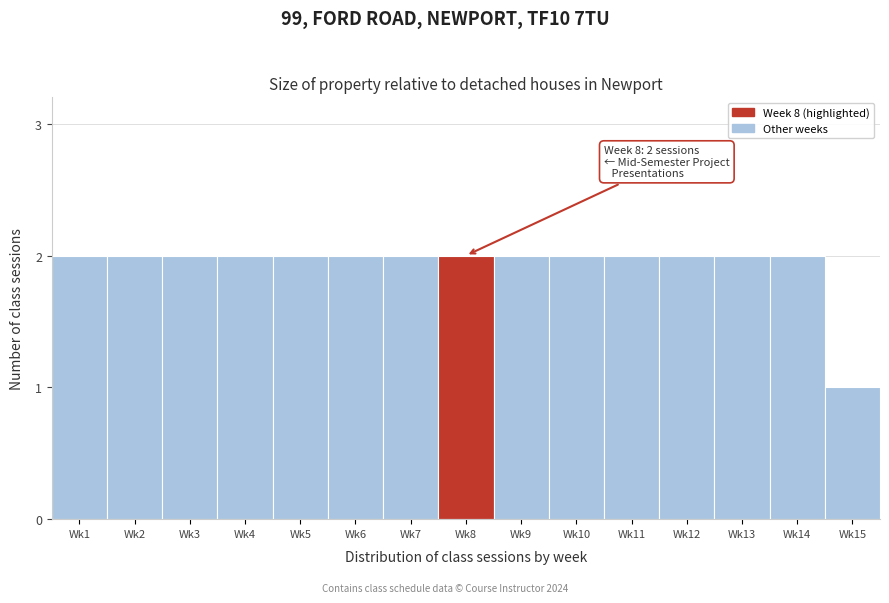

Reading right to left, list all the values displayed in this chart.

1	2	2	2	2	2	2	2	2	2	2	2	2	2	2